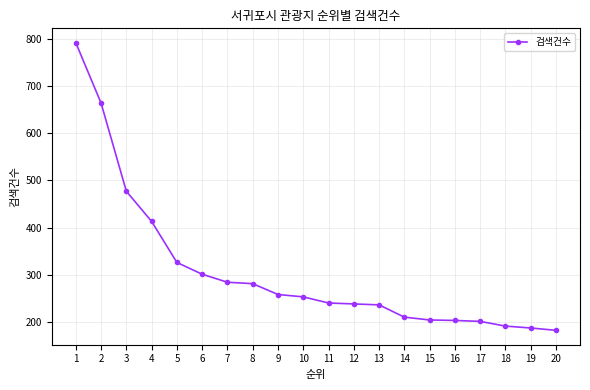

Approximately how many times larger is the value at 19 compared to 14?

0.9